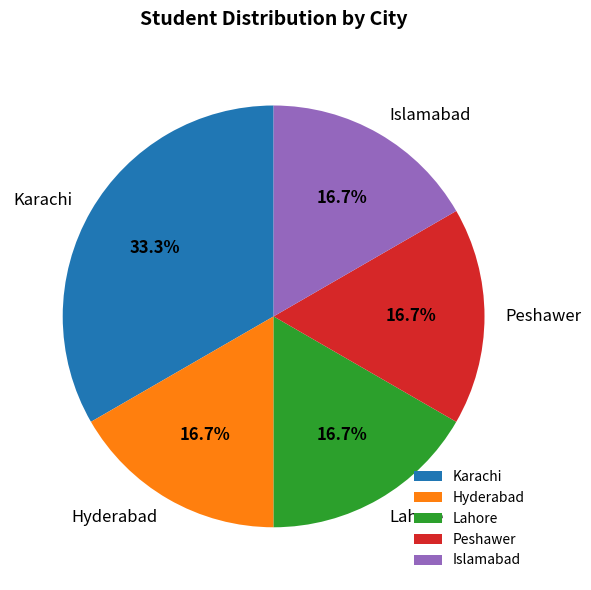

Which slice is the largest?

Karachi